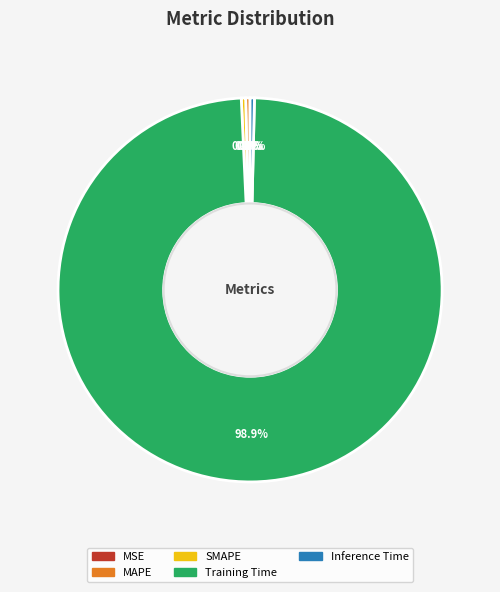

What is the largest slice in the pie chart?

Training Time